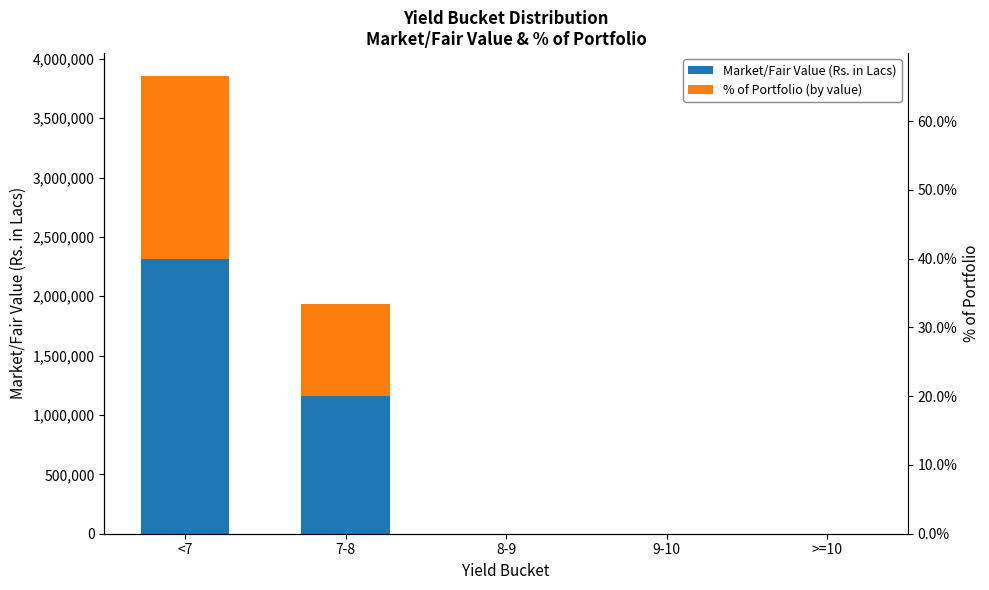

Reading left to right, list all the values displayed in this chart.

Market/Fair Value (Rs. in Lacs): 2314576.5	1162467.5	0.0	0.0	0.0
% of Portfolio (by value): 66.6	33.4	0.0	0.0	0.0